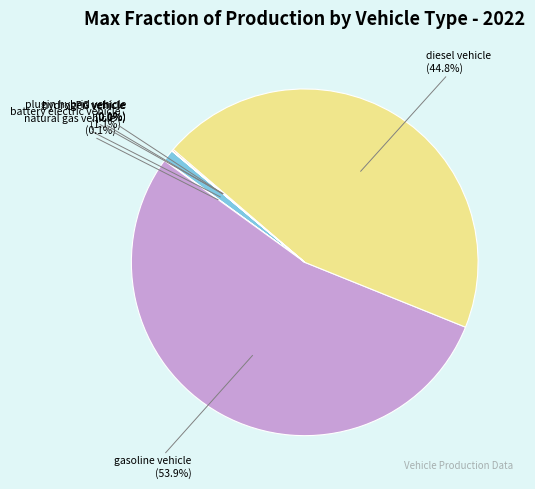

Which has a higher value, gasoline vehicle or battery electric vehicle?

gasoline vehicle